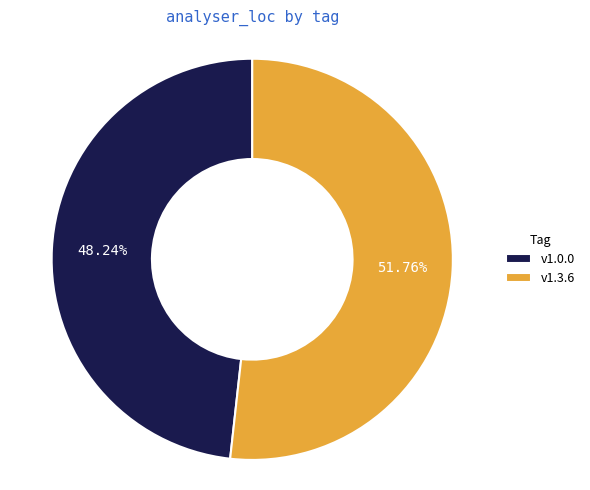

How much of the chart is everything except v1.0.0?

51.8%